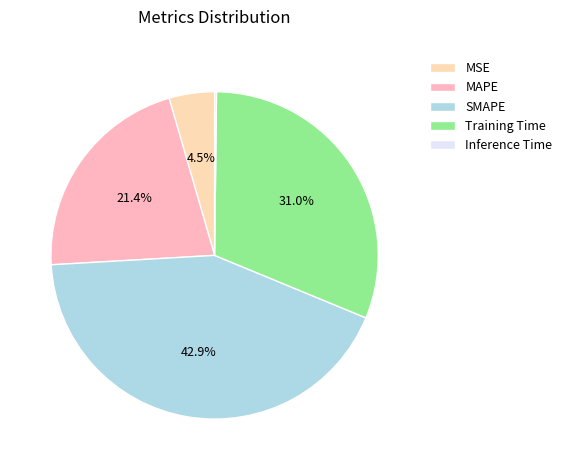

Do Training Time and MSE together represent more than half of the pie?

No